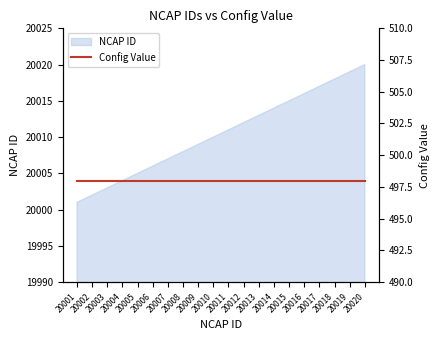

Reading left to right, list all the values displayed in this chart.

20001	20002	20003	20004	20005	20006	20007	20008	20009	20010	20011	20012	20013	20014	20015	20016	20017	20018	20019	20020